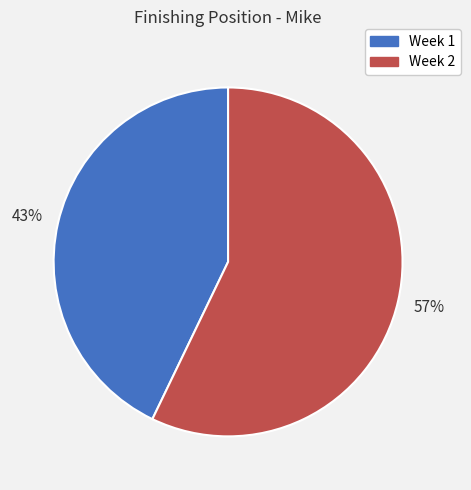

To the nearest percent, what portion does Week 2 represent?

57%